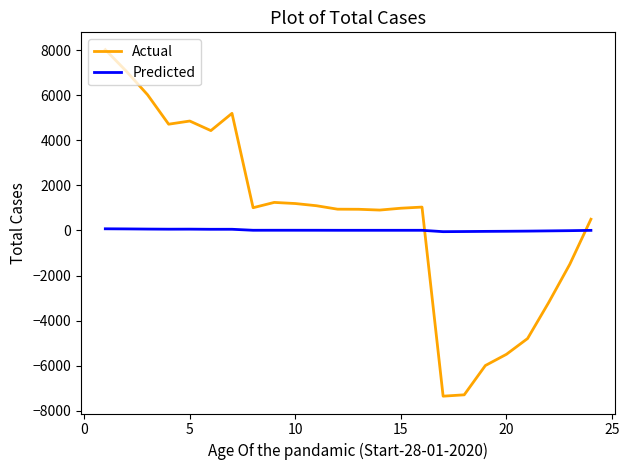

True or false: Predicted and Actual intersect in this chart.

True